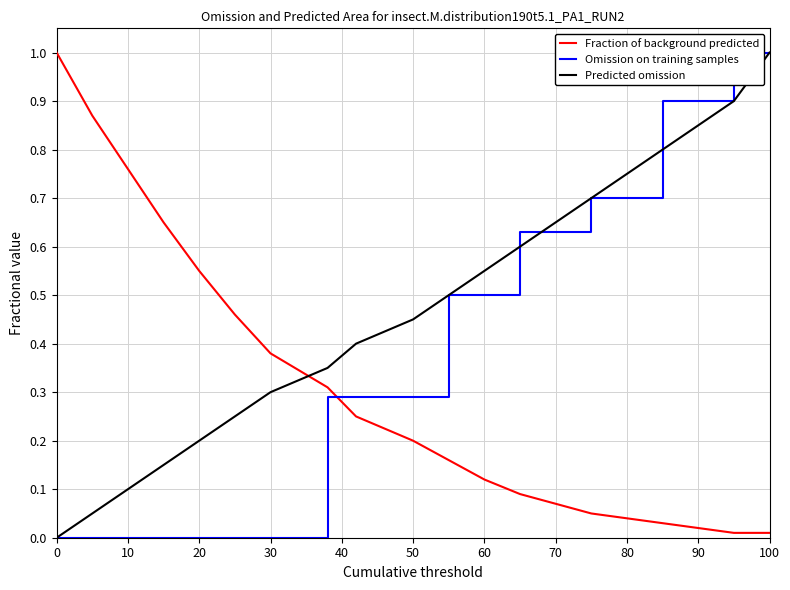

True or false: Fraction of background predicted has a value of 0.7 at 30.

False